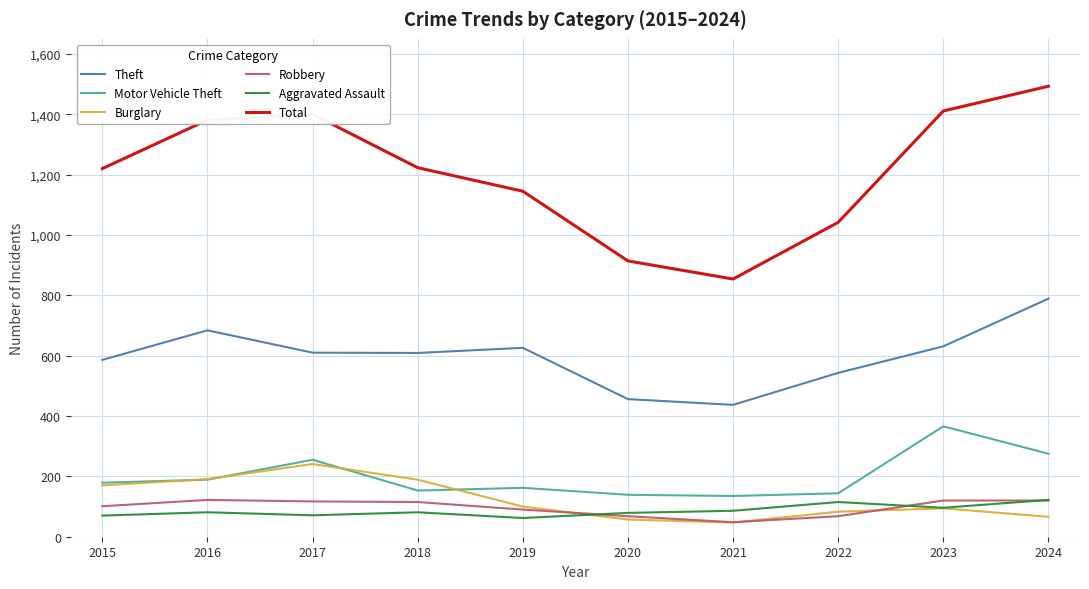

What is the total value across all series at 2019?

2185